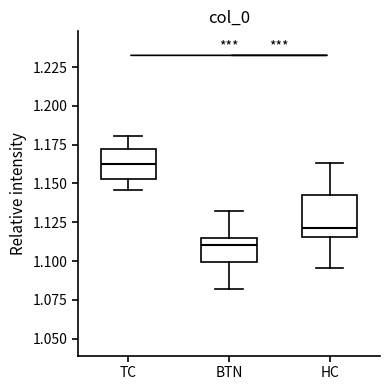

Reading left to right, read every box against the y-axis: the position of its median line, the range the box covers, and the ends of its whiskers. The values are not printed on the chart, so give them approximately, as read against the axis.

TC: median 1.165, box 1.155 to 1.170, whiskers 1.145 to 1.180
BTN: median 1.110, box 1.100 to 1.115, whiskers 1.080 to 1.130
HC: median 1.120, box 1.115 to 1.145, whiskers 1.095 to 1.165